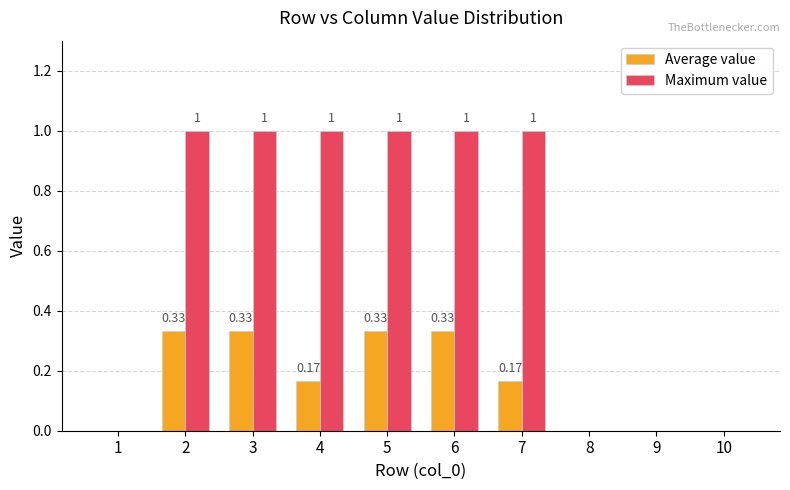

Are the bars grouped side by side (vs. stacked)?

Yes